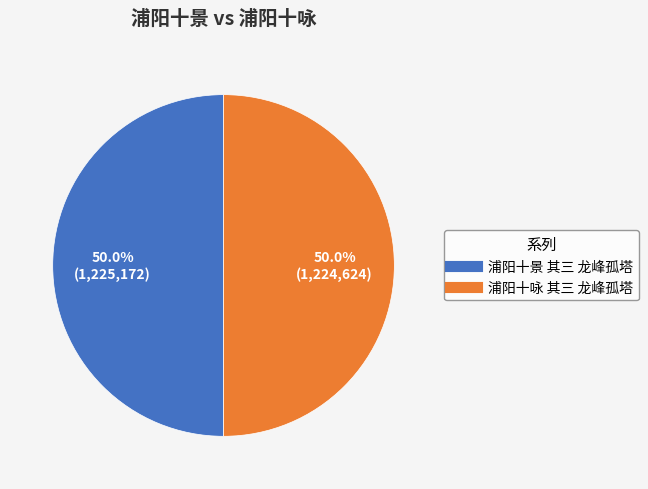

What portion of the pie excludes 浦阳十咏 其三 龙峰孤塔?

50.0%